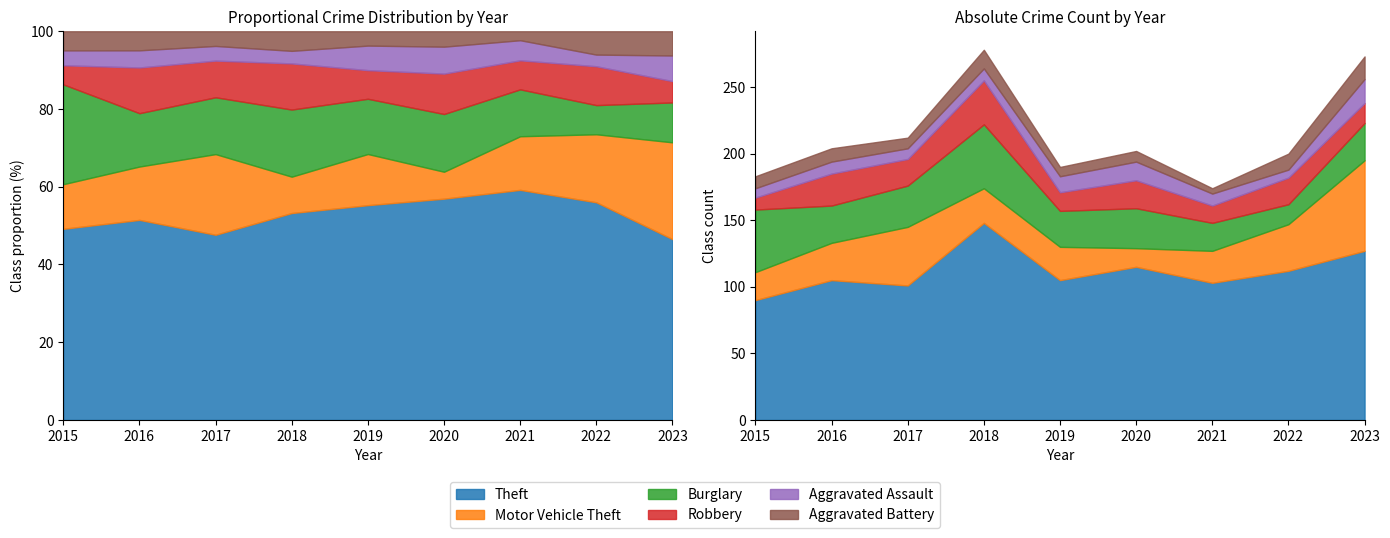

Rank the series by their maximum value, from lowest to highest.

Aggravated Battery, Aggravated Assault, Robbery, Burglary, Motor Vehicle Theft, Theft